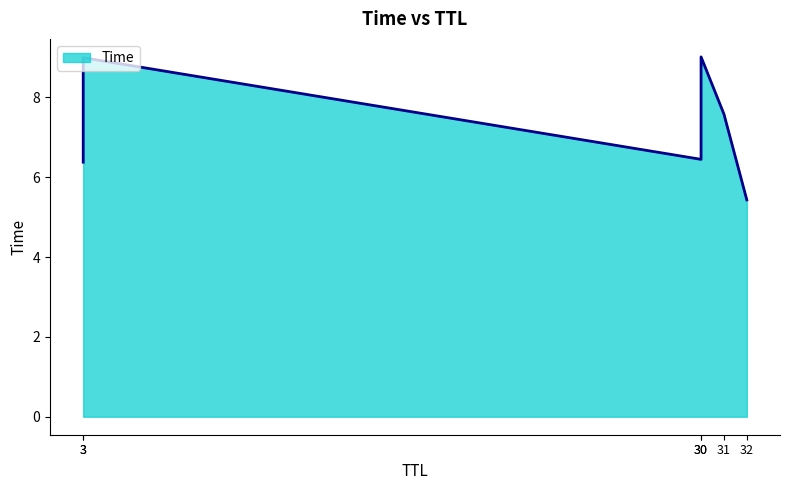

What is the smallest value displayed?

5.4